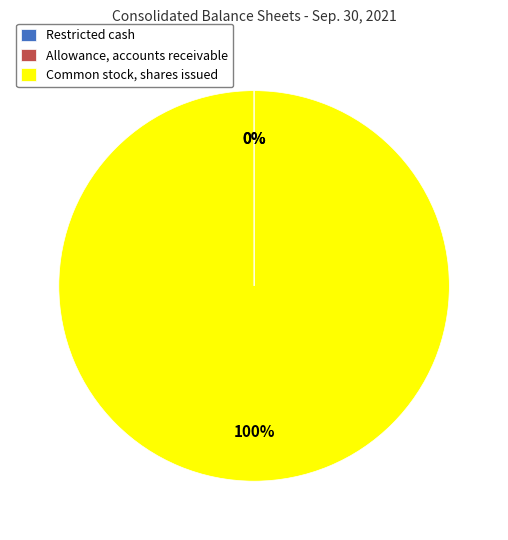

What is the majority slice?

Common stock, shares issued